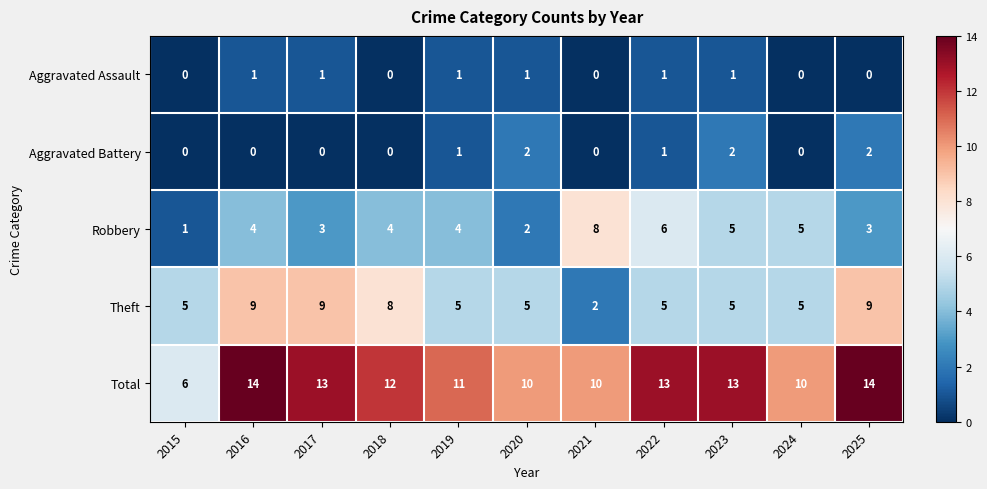

What is the sum of the Theft values at 2017 and 2015?

14